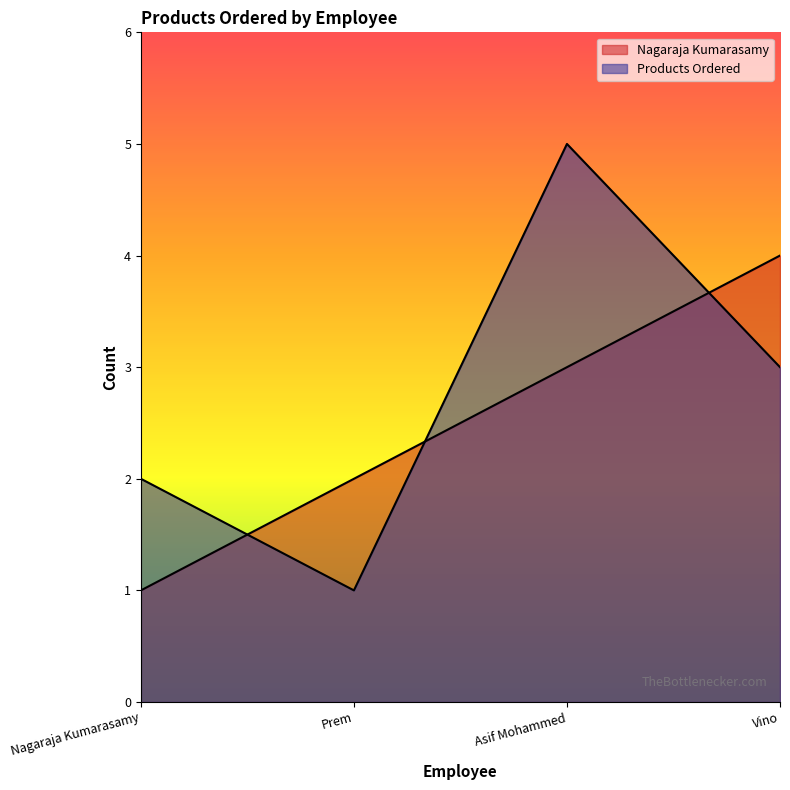

What is the label of the 2nd point from the right?

Asif Mohammed